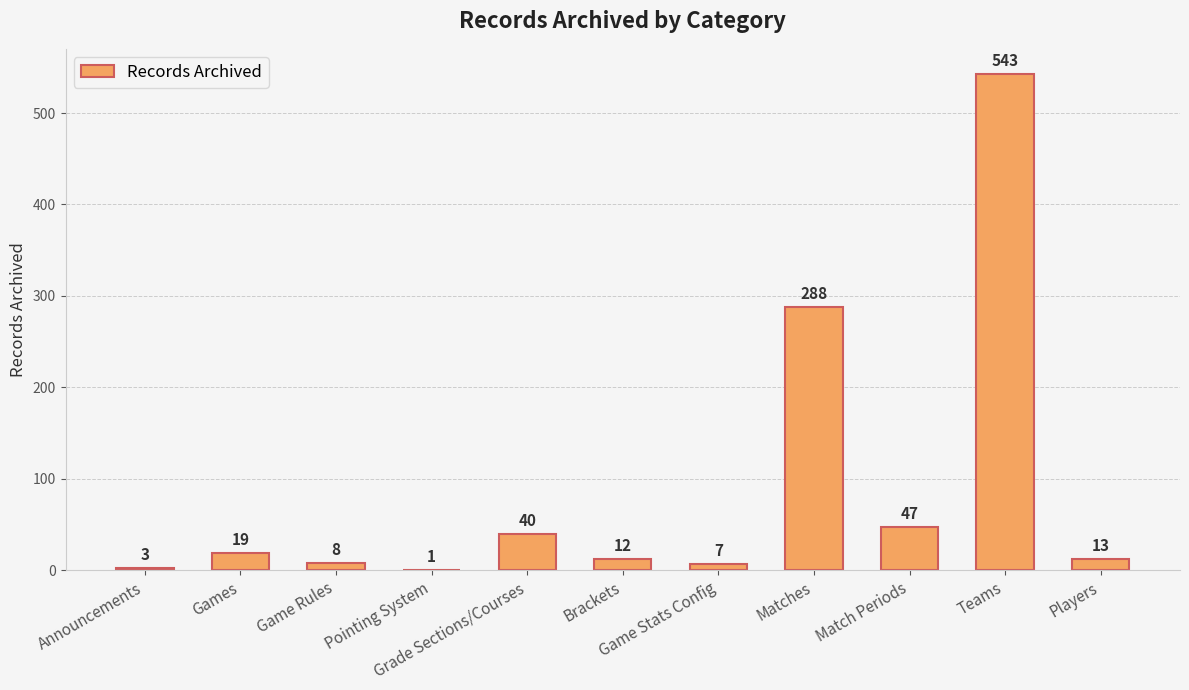

Which label corresponds to the largest value in the chart?

Teams